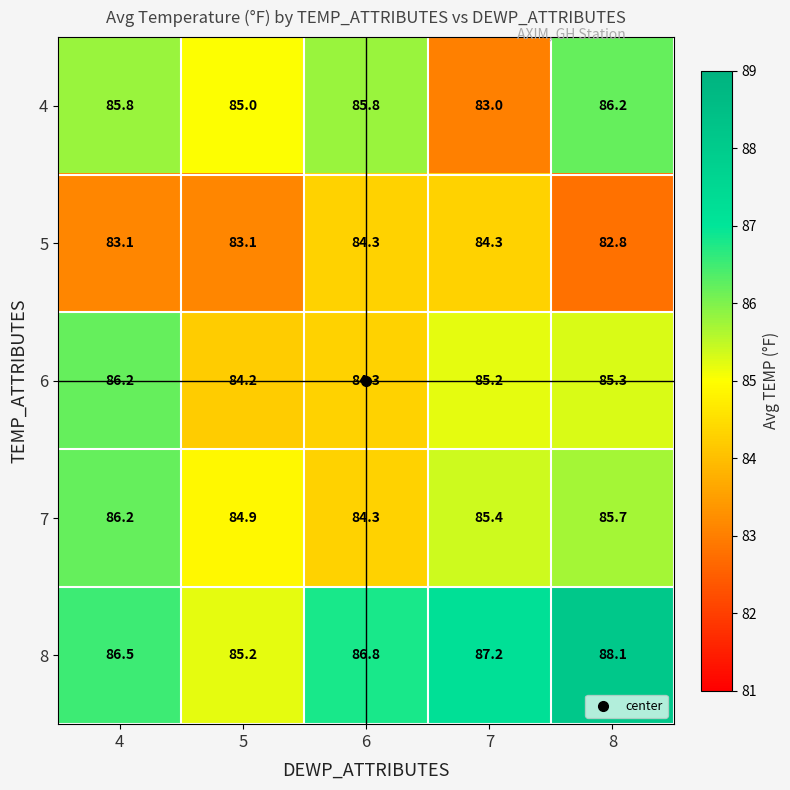

At which category is the sum across all series the highest?

8